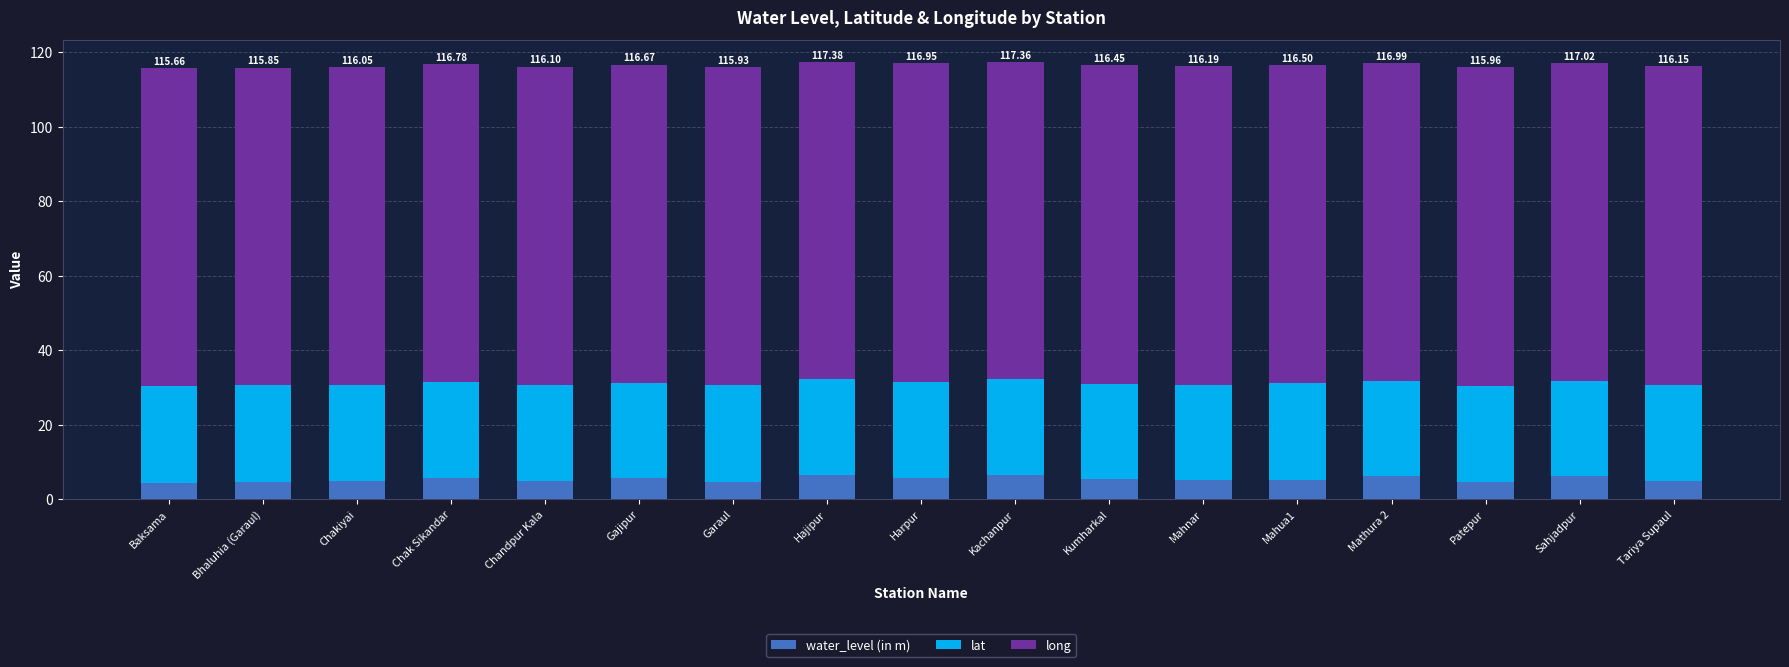

Are the bars horizontal?

No